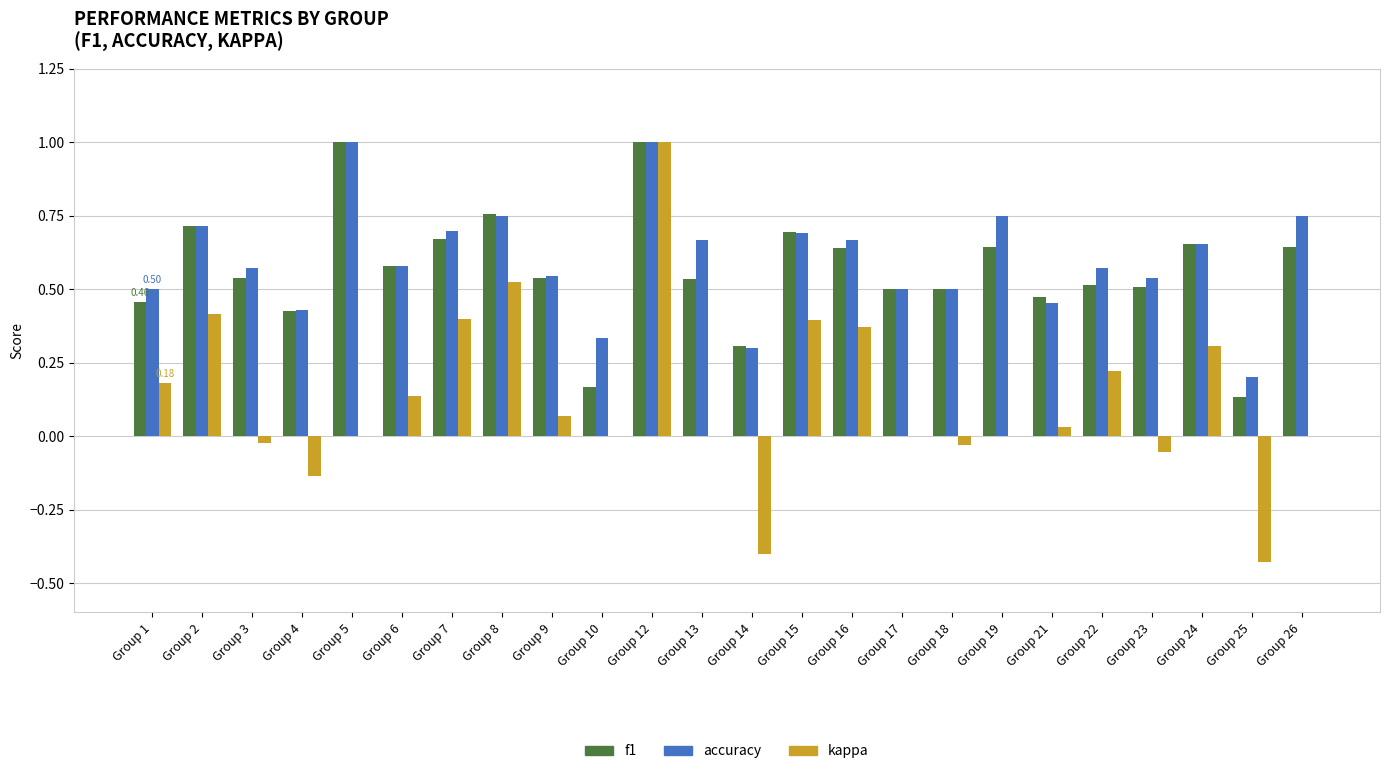

What is the sum of all accuracy values?

14.4